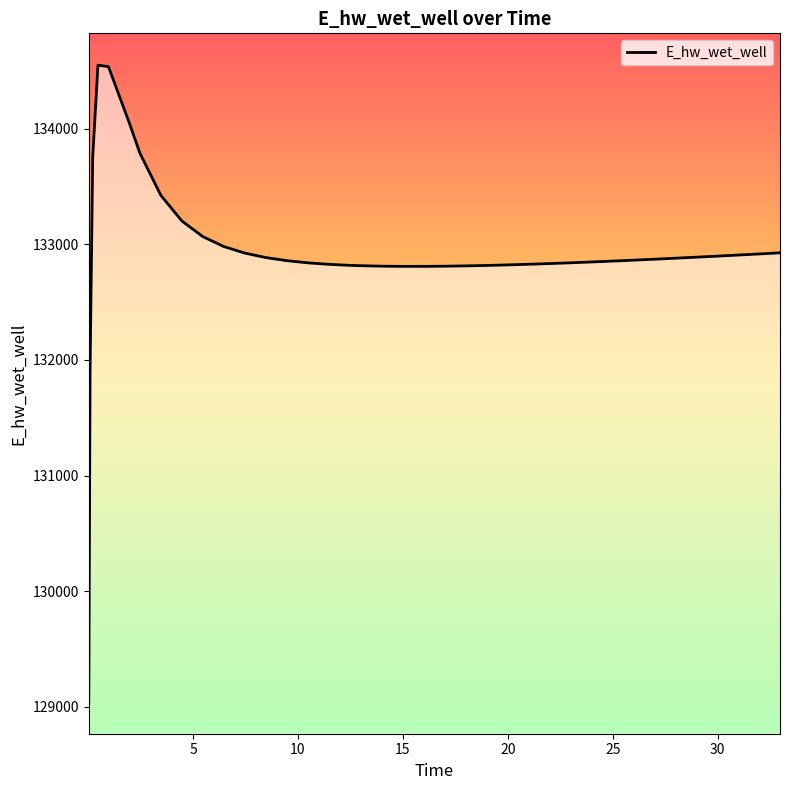

Does the chart have visible grid lines?

No